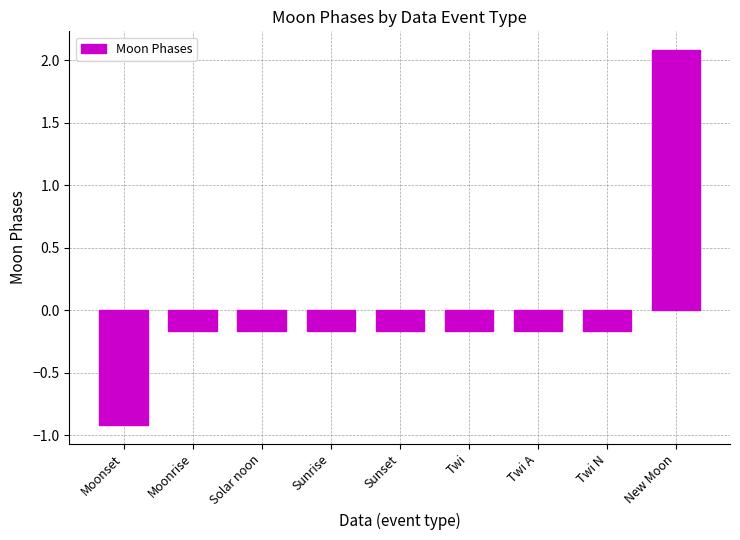

How many positive values are there?

1